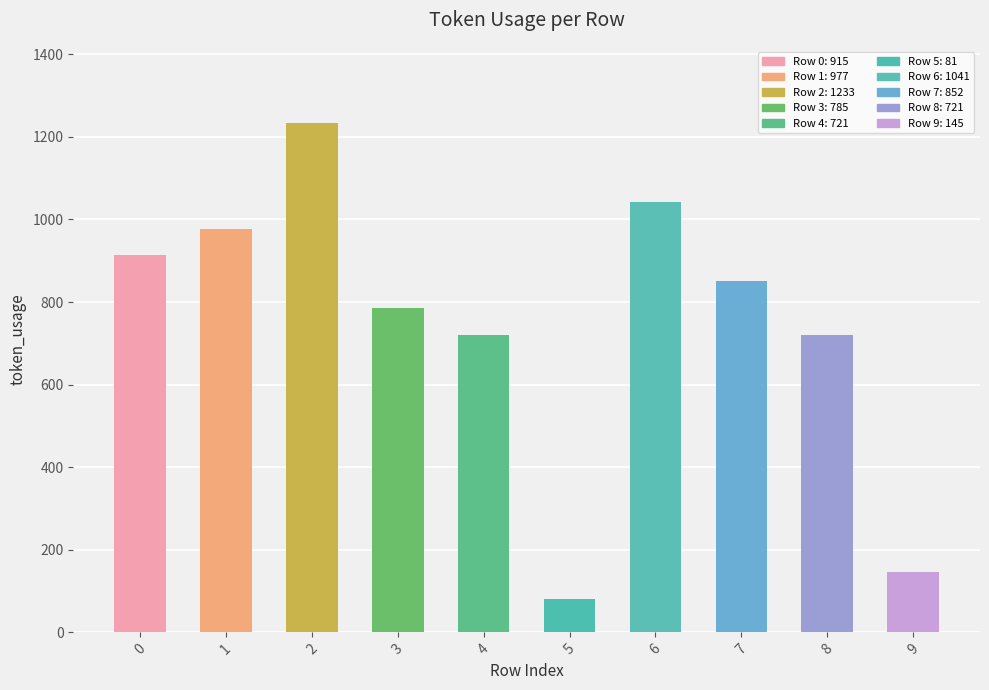

The value at 1 is 977. True or false?

True